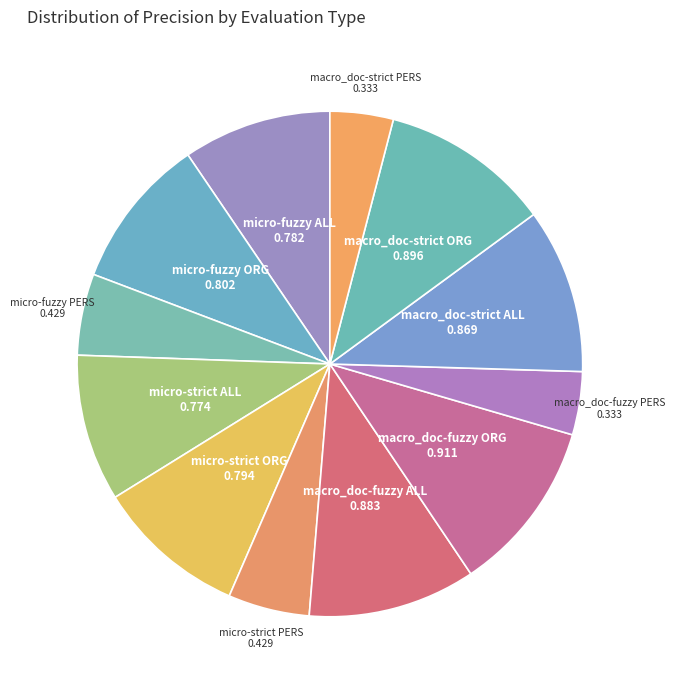

What is the smallest slice in the pie chart?

macro_doc-fuzzy PERS